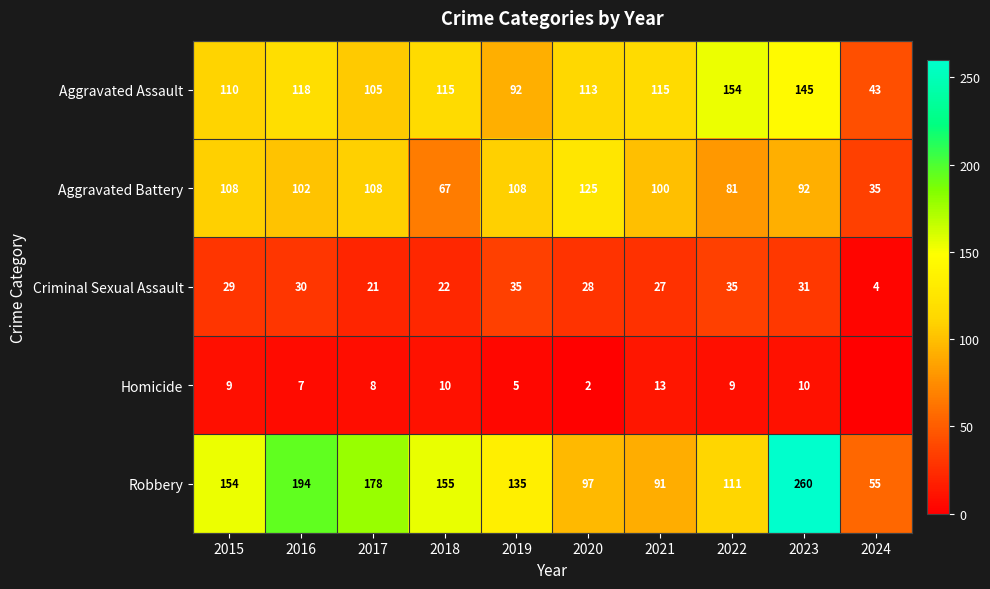

The value of Aggravated Battery at 2017 is 32. True or false?

False